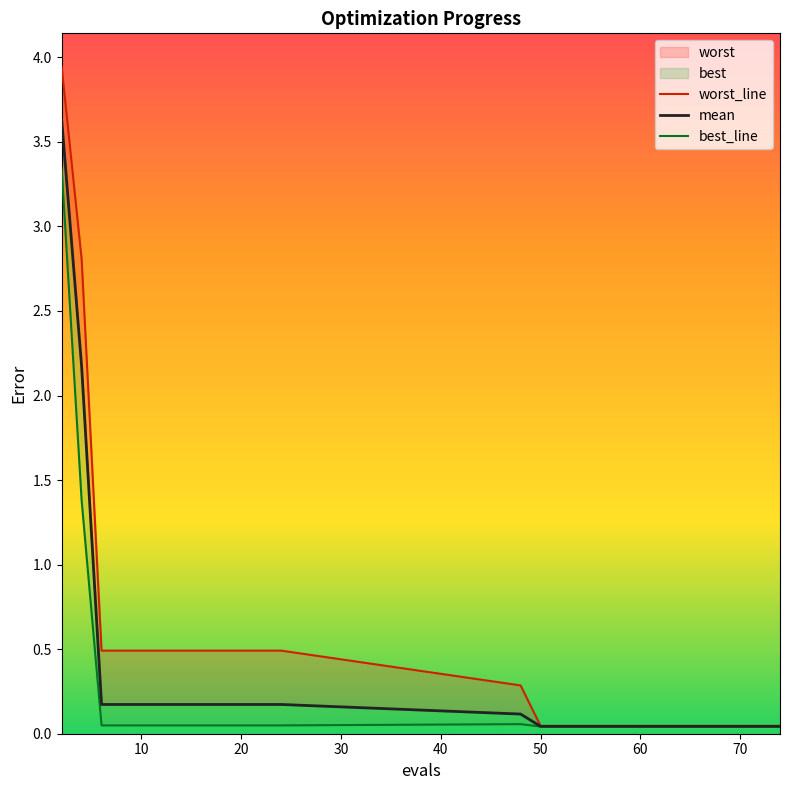

Which series has the largest total across all categories?

worst_line